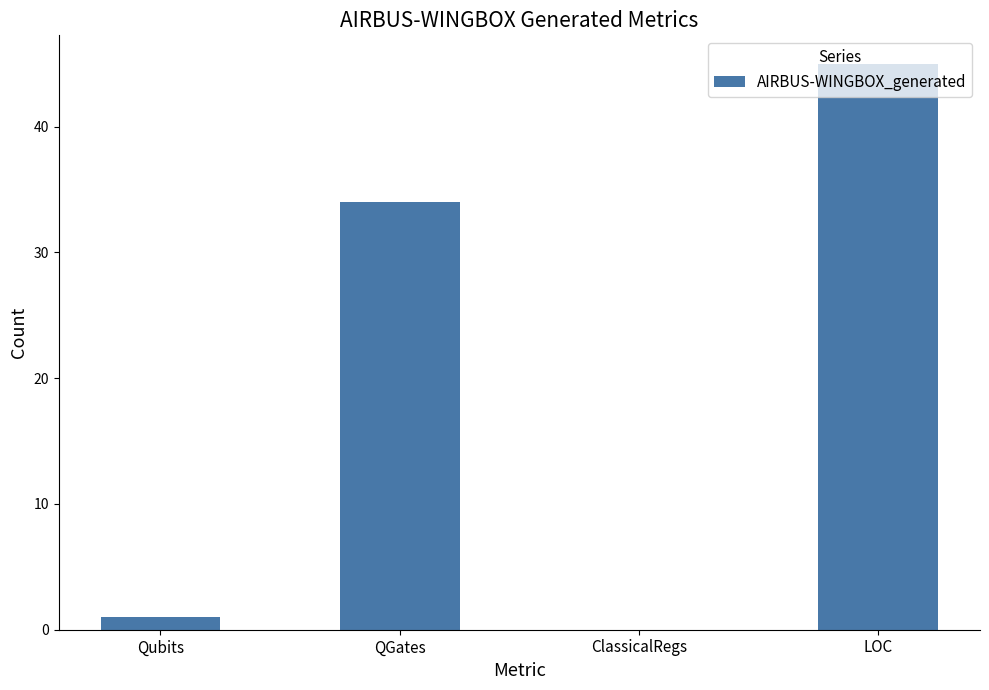

Reading left to right, extract all data points from this chart.

Qubits=1	QGates=34	ClassicalRegs=0	LOC=45